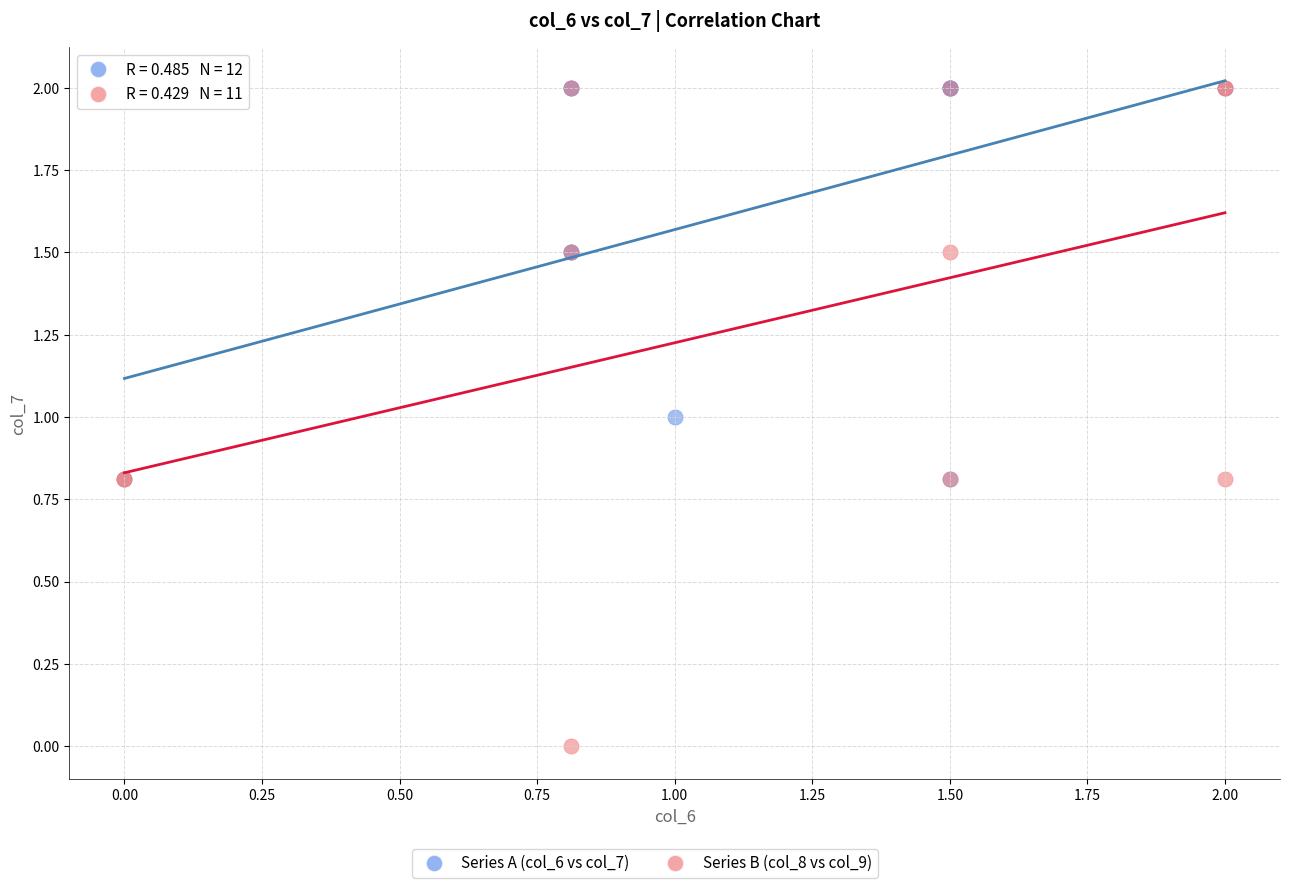

Which series has the widest spread of Y values?

Series B (col_8 vs col_9)